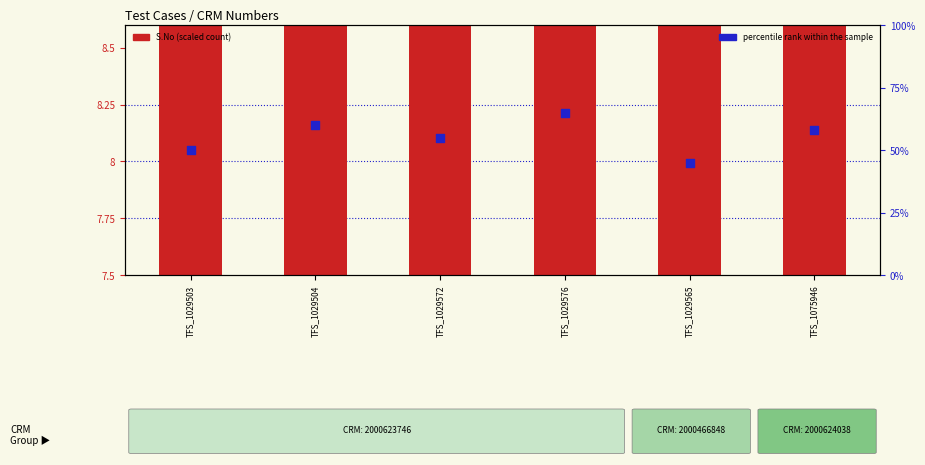

Which series contains the lowest Y value?

S.No (scaled)